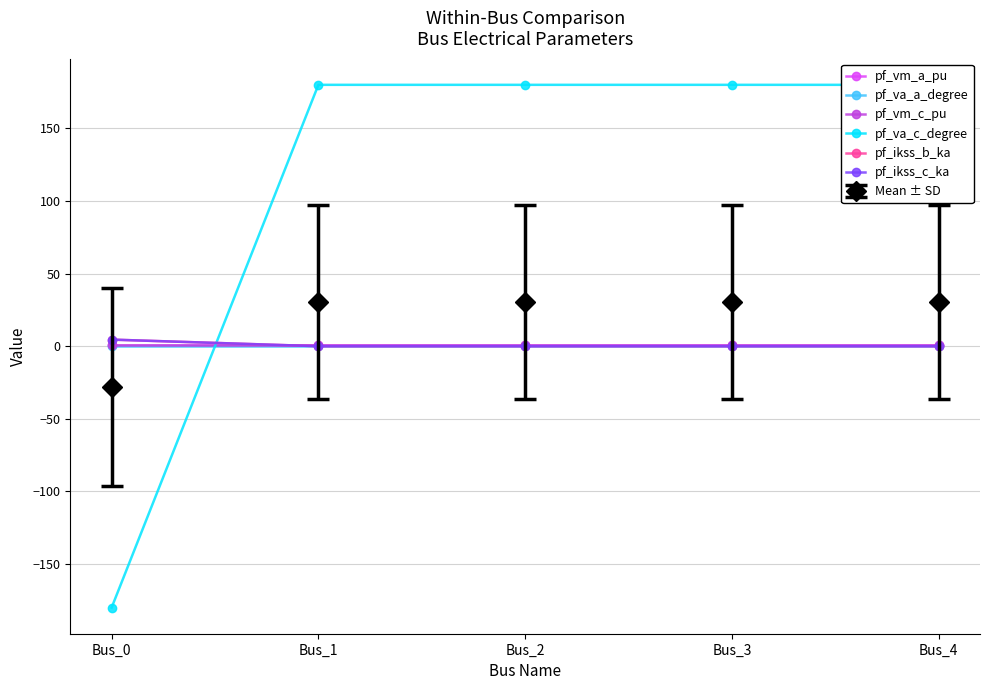

Is this an area chart (filled region under the line)?

No